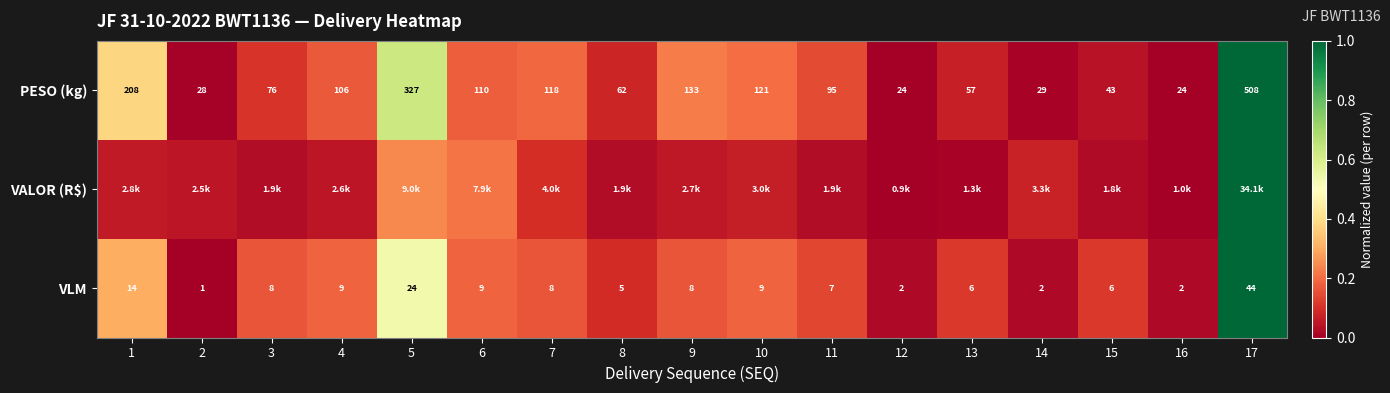

Is the value of VLM at 15 greater than the value of PESO (kg) at 3?

No